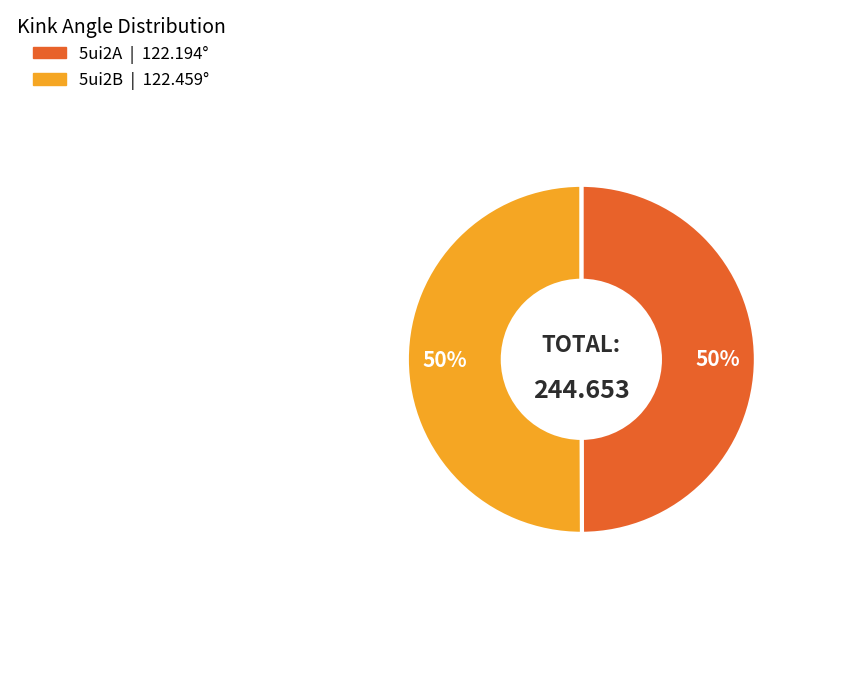

Is the sum of 5ui2B and 5ui2A greater than half?

Yes